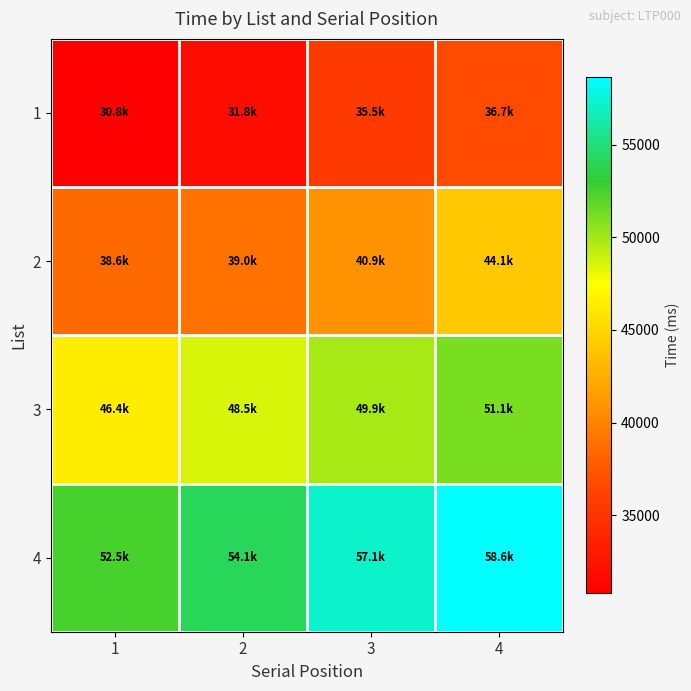

At 2, list the series in order from largest to smallest.

4, 3, 2, 1